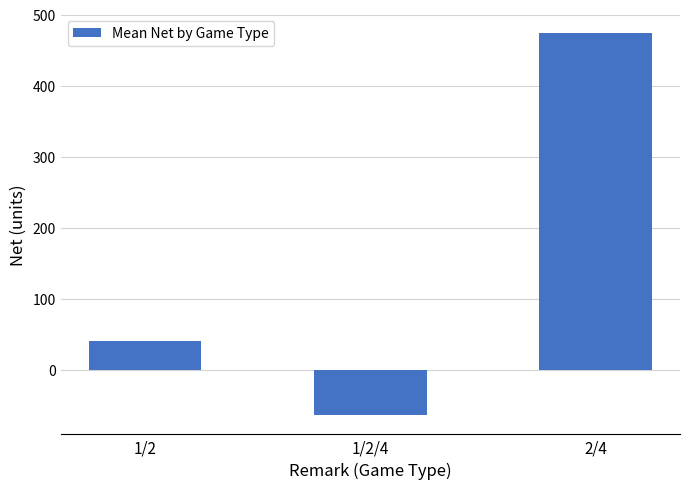

What is the label of the 2nd bar from the right?

1/2/4